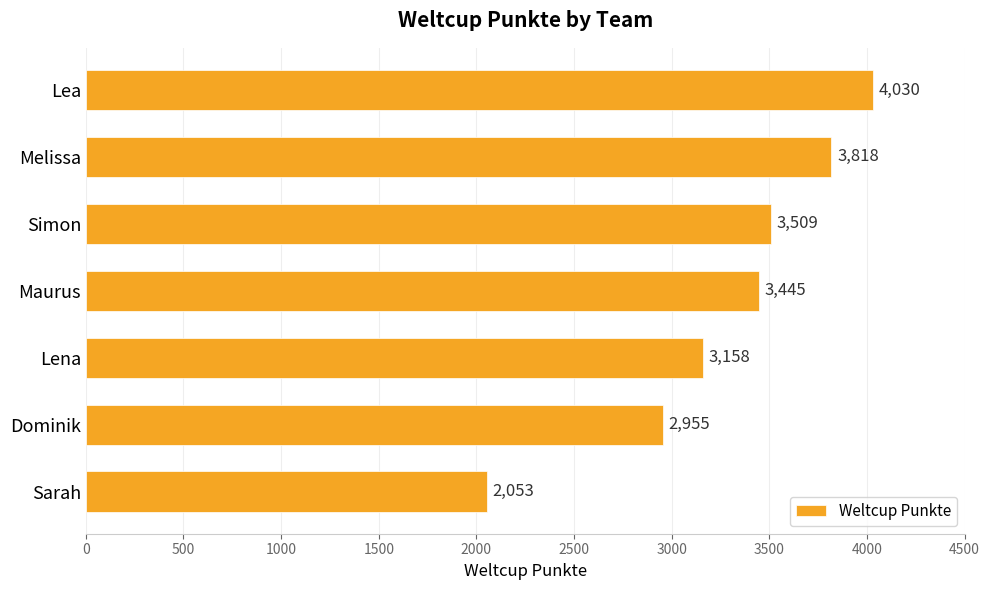

What is the difference between the maximum and minimum values?

1977